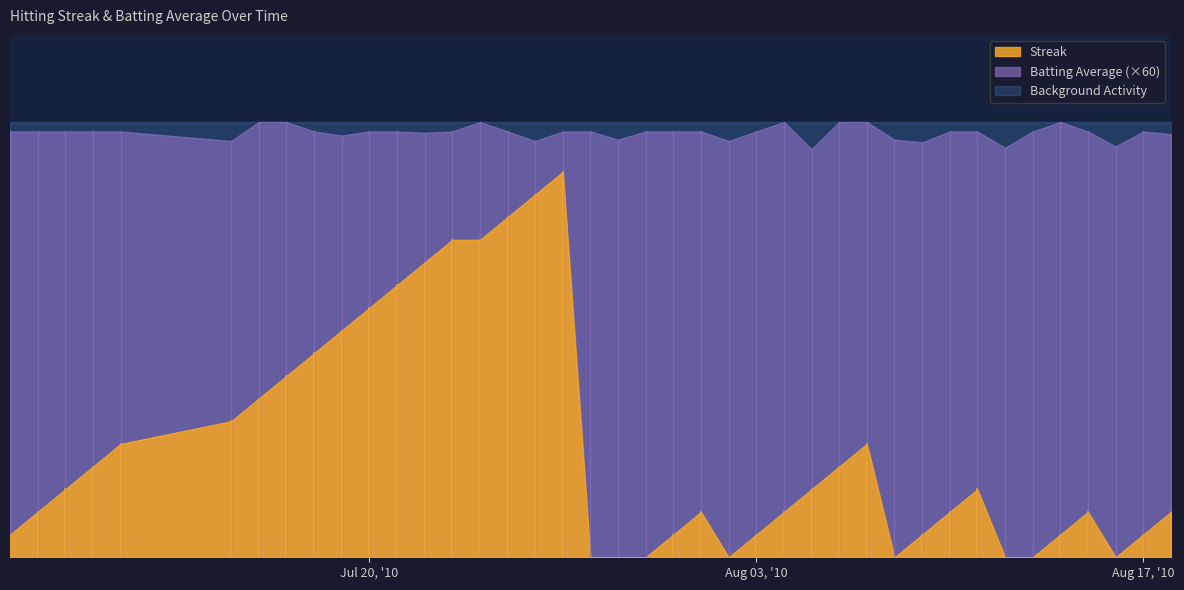

What are all the series names shown in the legend?

Streak, Batting Average (×60), Background Activity